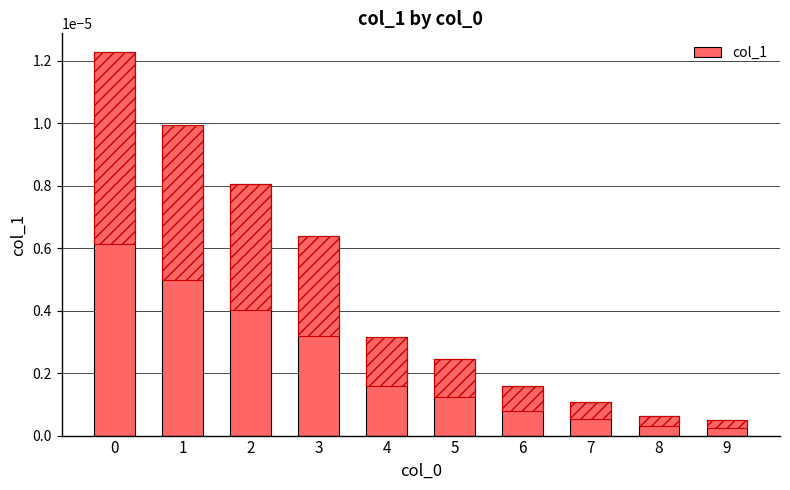

Does the chart contain any negative values?

No